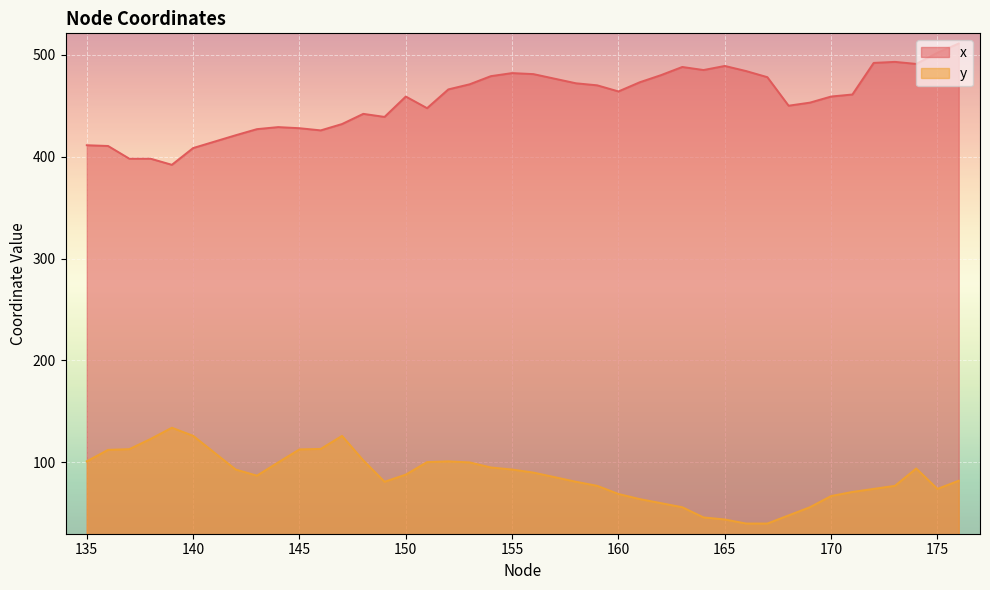

Which series has the largest range (max minus min)?

x